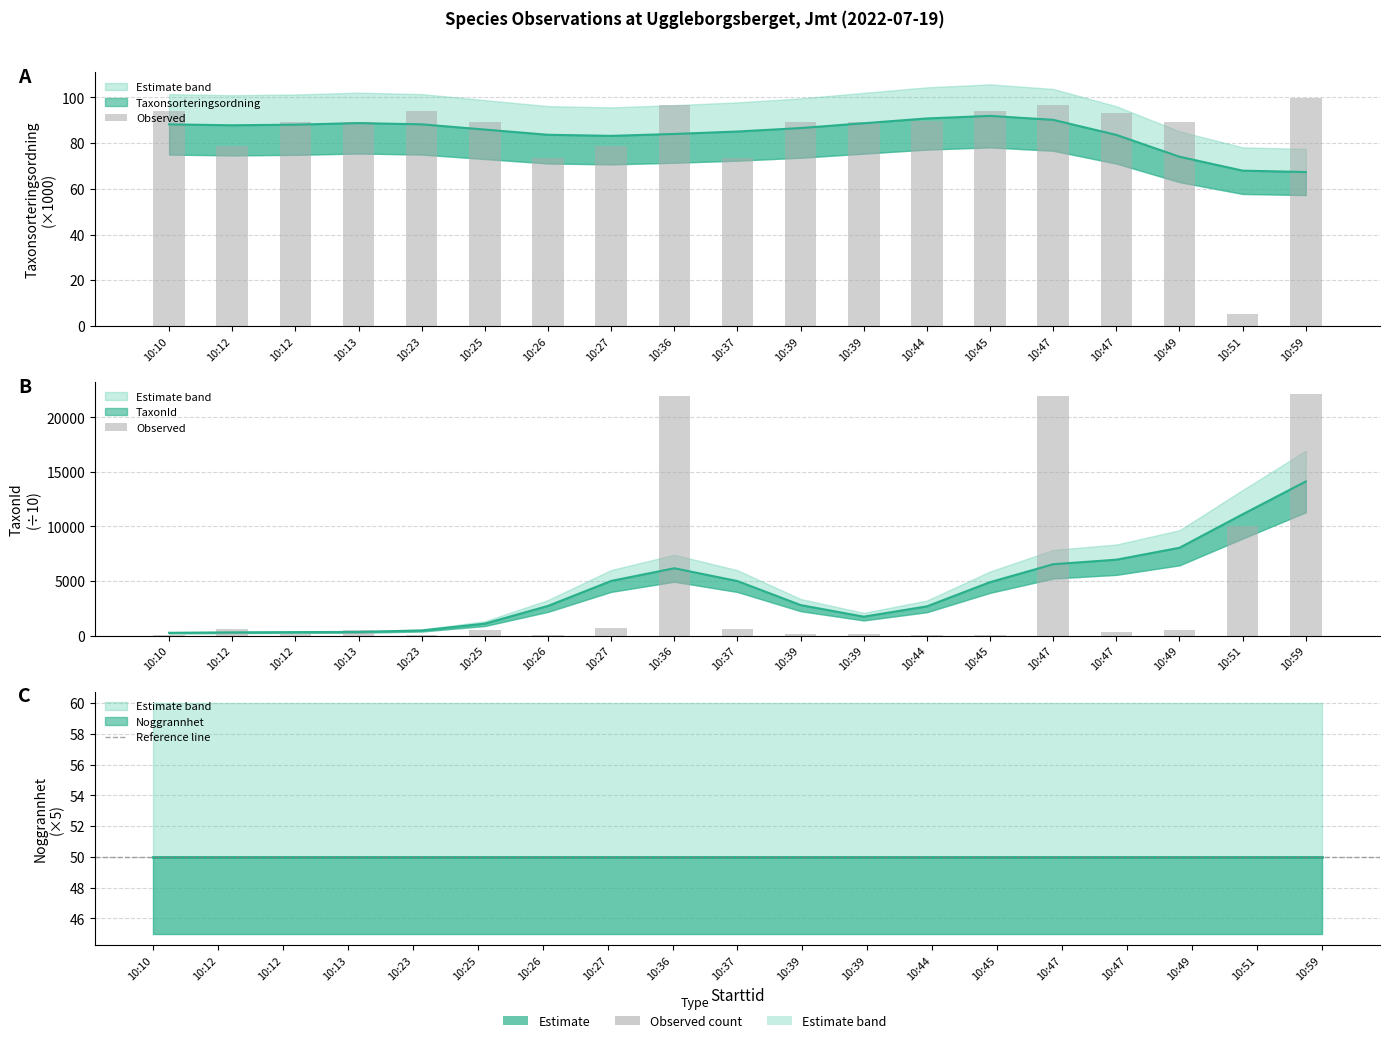

What is the sum of the TaxonId values at 10:12 and 10:49?

1189.0